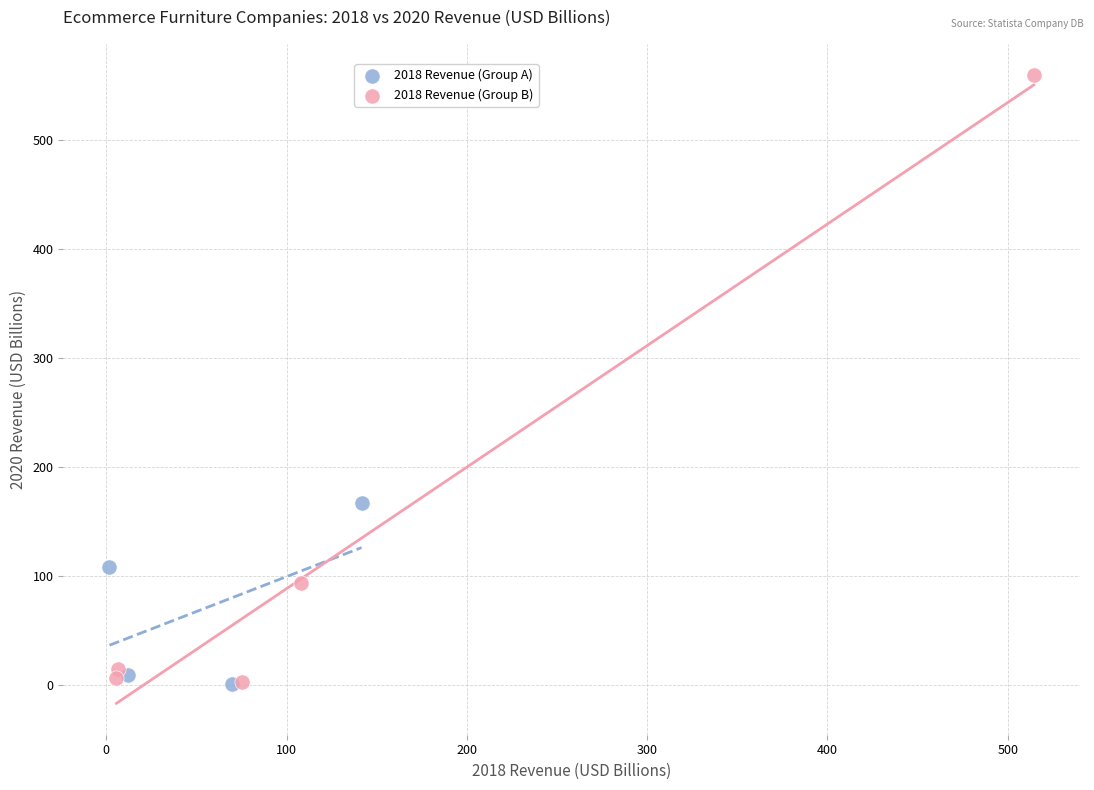

Which series reaches the maximum Y coordinate?

2018 Revenue (Group B)